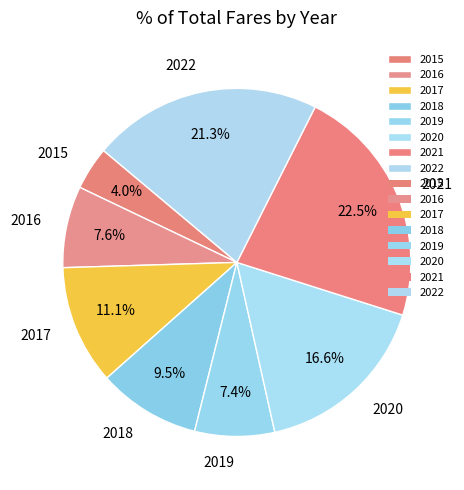

True or false: 2016 accounts for 1% of the total.

False